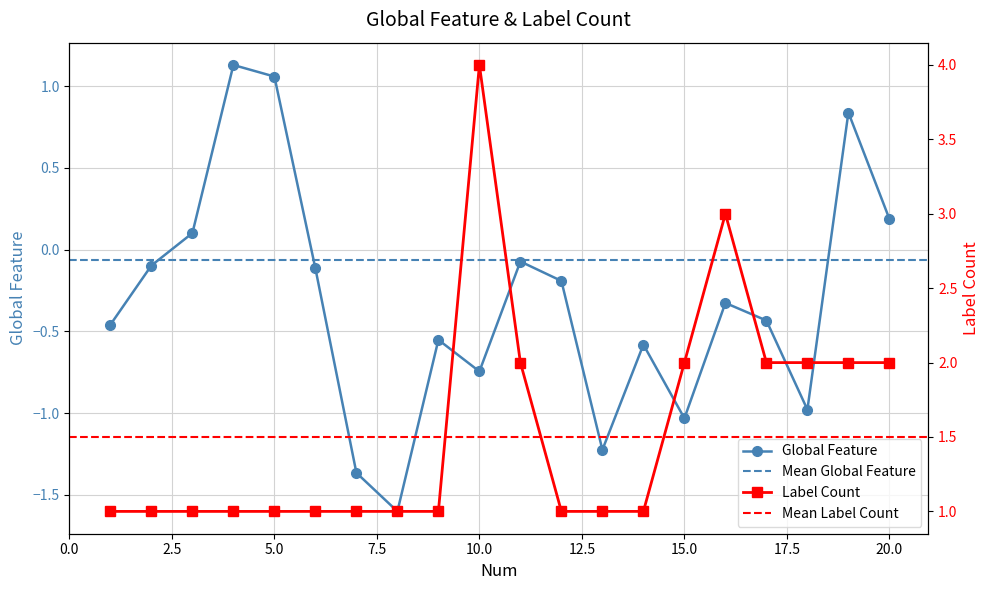

What is the minimum value for Global Feature?

-1.6